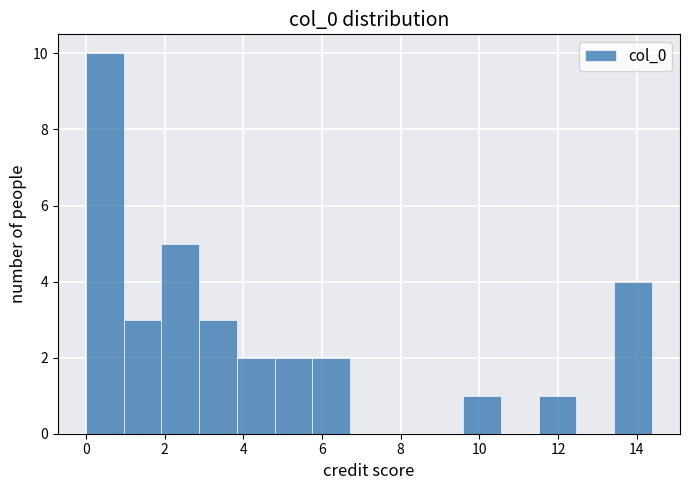

What is the height of the bar covering 11.6 to 12.4 on the x-axis? Neither the bar edges nor the heights are printed on the chart, so give them approximately, as read against the axes.

1